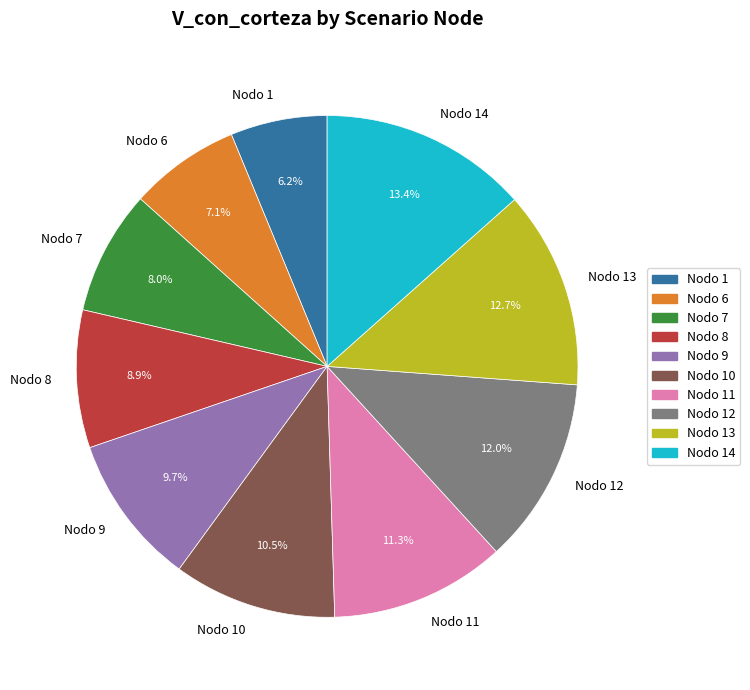

To the nearest percent, what is the difference between the largest and smallest slice percentages?

7%